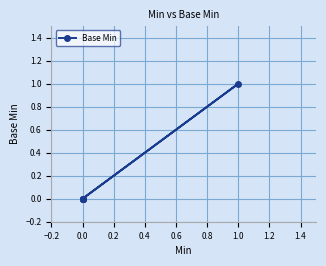

How many data points are above 0?

1